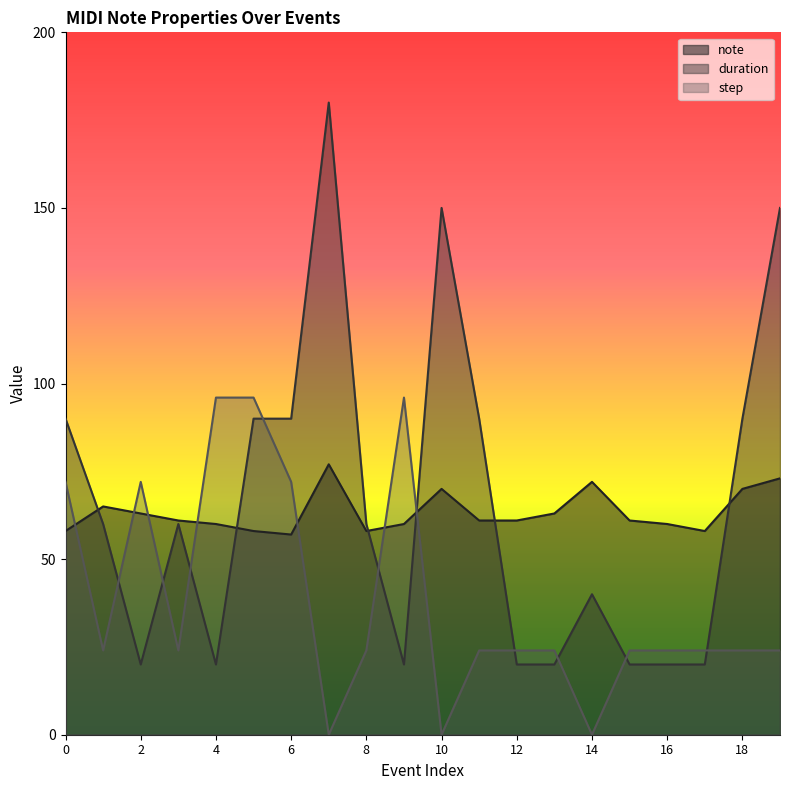

Reading right to left, what are all the values shown in this chart?

note: 73	70	58	60	61	72	63	61	61	70	60	58	77	57	58	60	61	63	65	58
duration: 150	90	20	20	20	40	20	20	90	150	20	60	180	90	90	20	60	20	60	90
step: 24	24	24	24	24	0	24	24	24	0	96	24	0	72	96	96	24	72	24	72